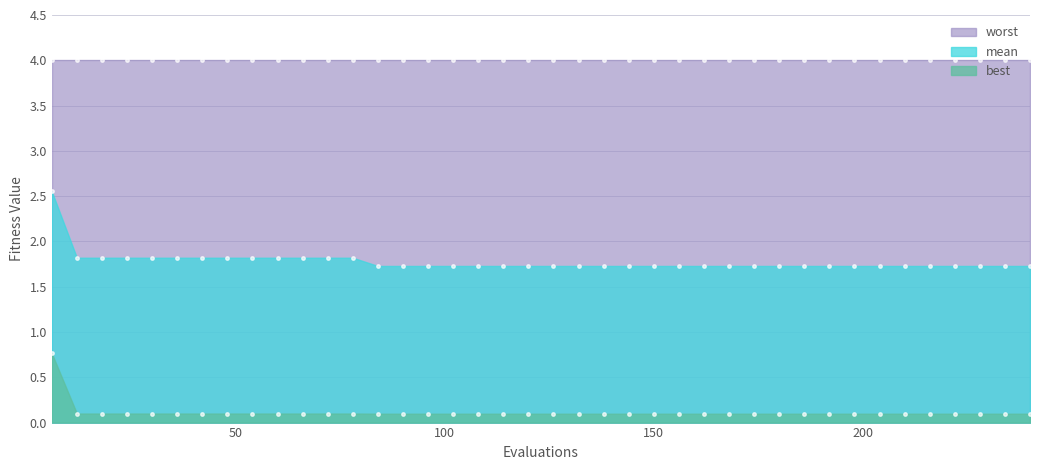

Is it true that best equals 0.1 at 228?

True